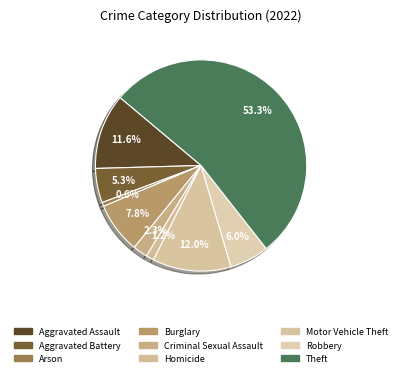

Which has a higher value, Aggravated Assault or Motor Vehicle Theft?

Motor Vehicle Theft